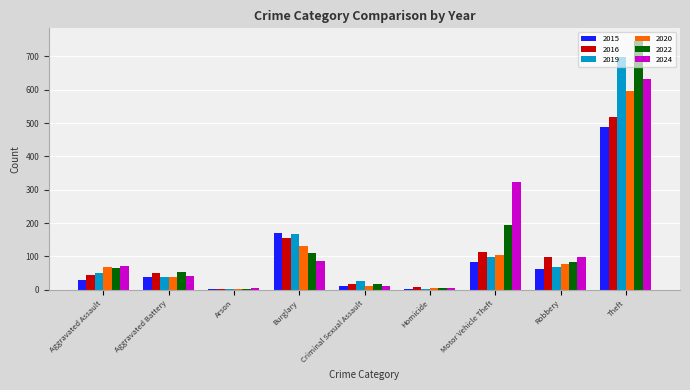

What is the total value across all series at Homicide?

27